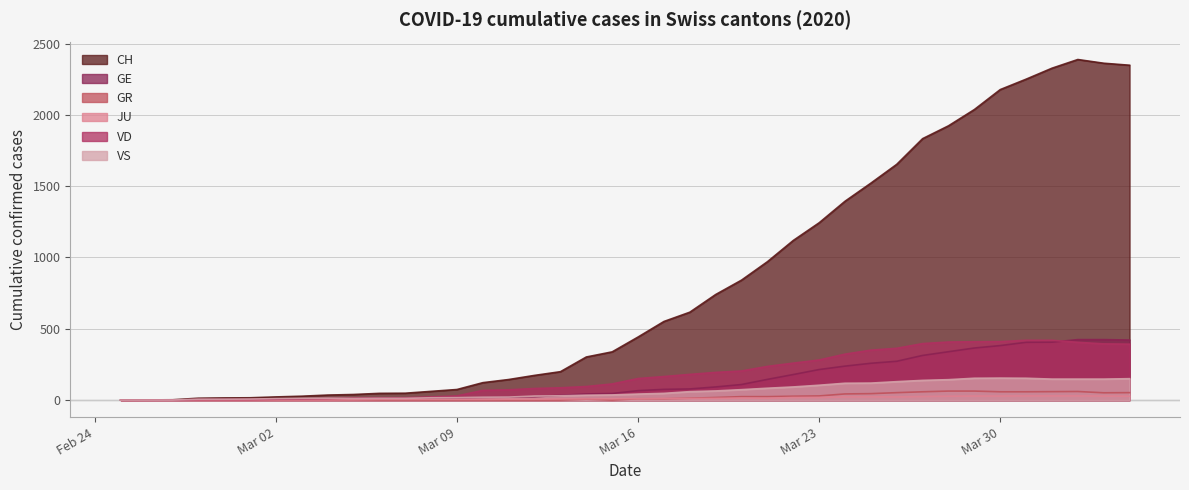

What is the approximate value of GE at 2020-03-25, to the nearest 50?

250